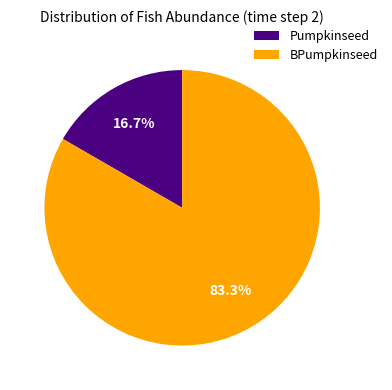

Which category has the smallest portion of the pie?

Pumpkinseed